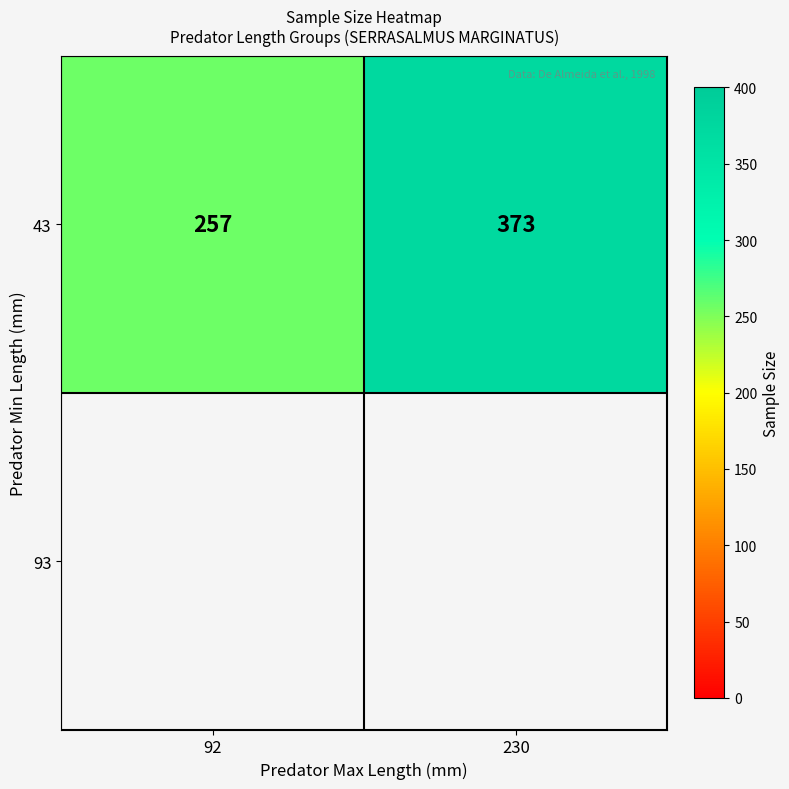

List the labels in order of value, smallest first.

92, 230